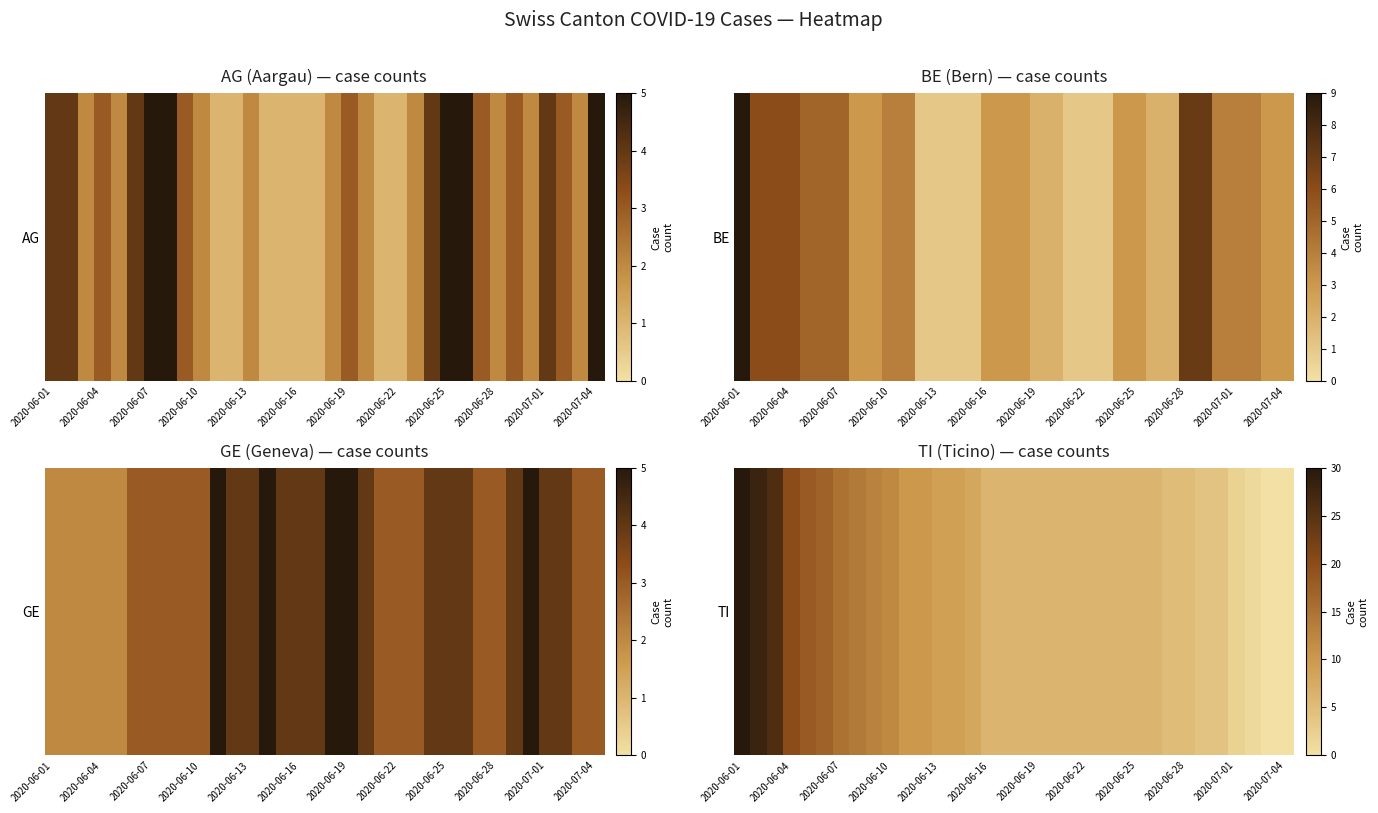

Which has a higher value, 2020-07-01 or 2020-06-13?

2020-06-13